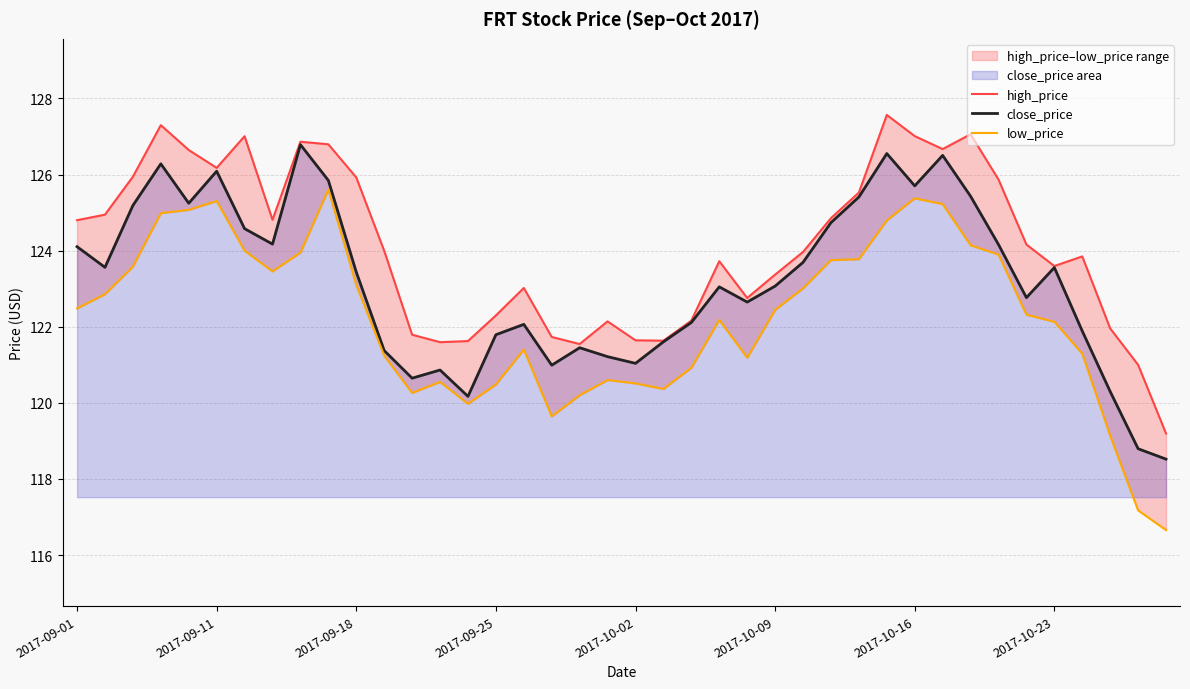

Count the number of categories in the chart.

40